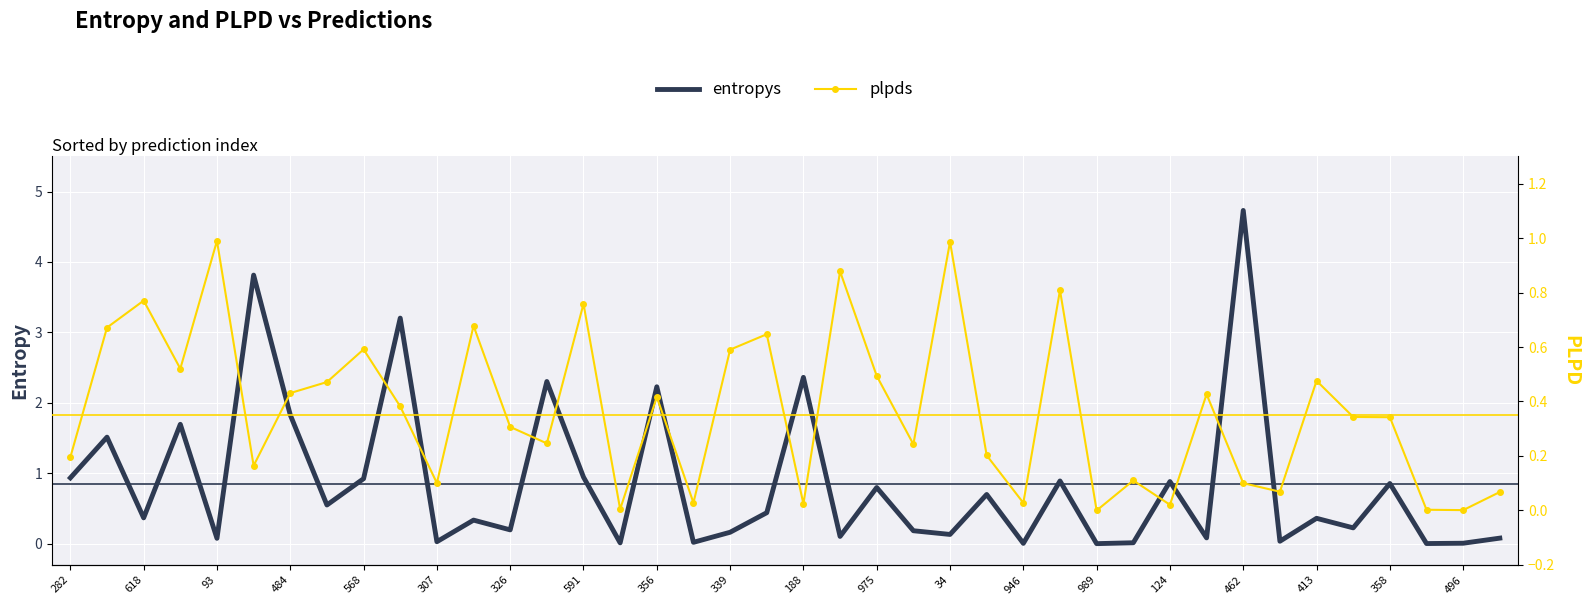

What is the value of the plpds point at the 32nd from the left?

0.4